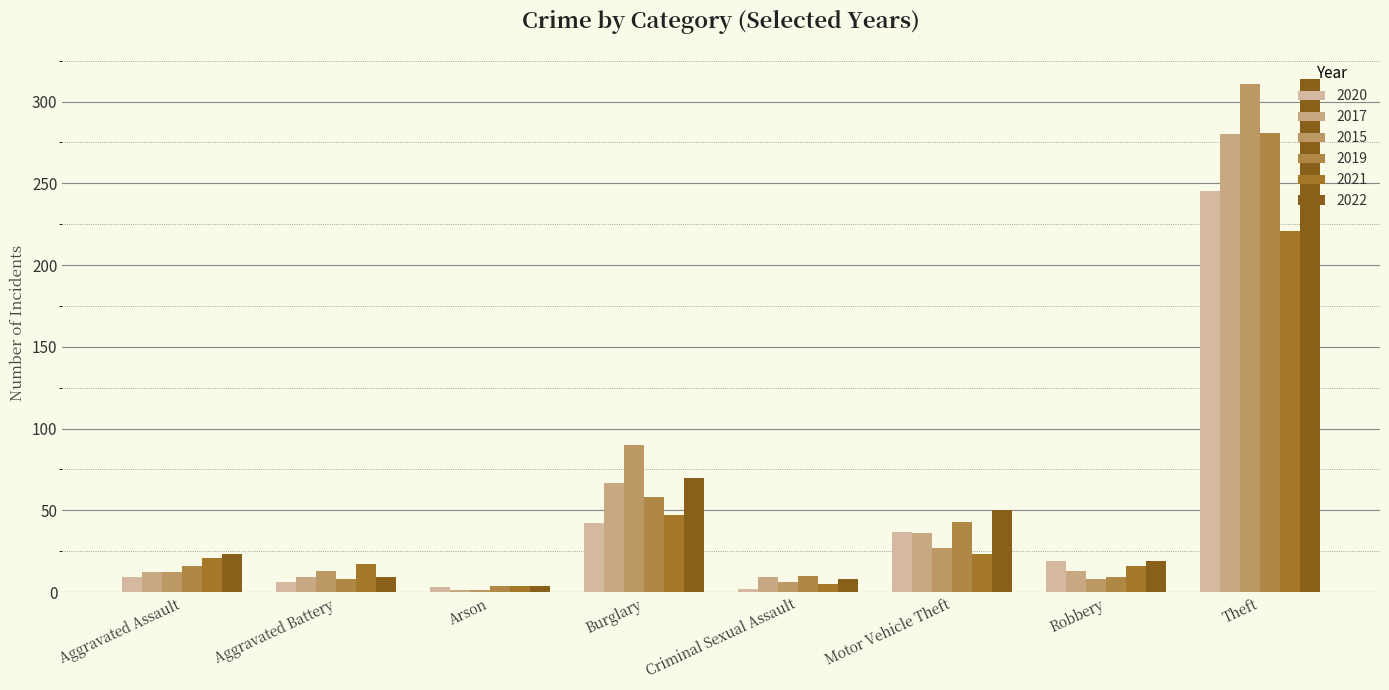

What is the smallest value displayed?

1